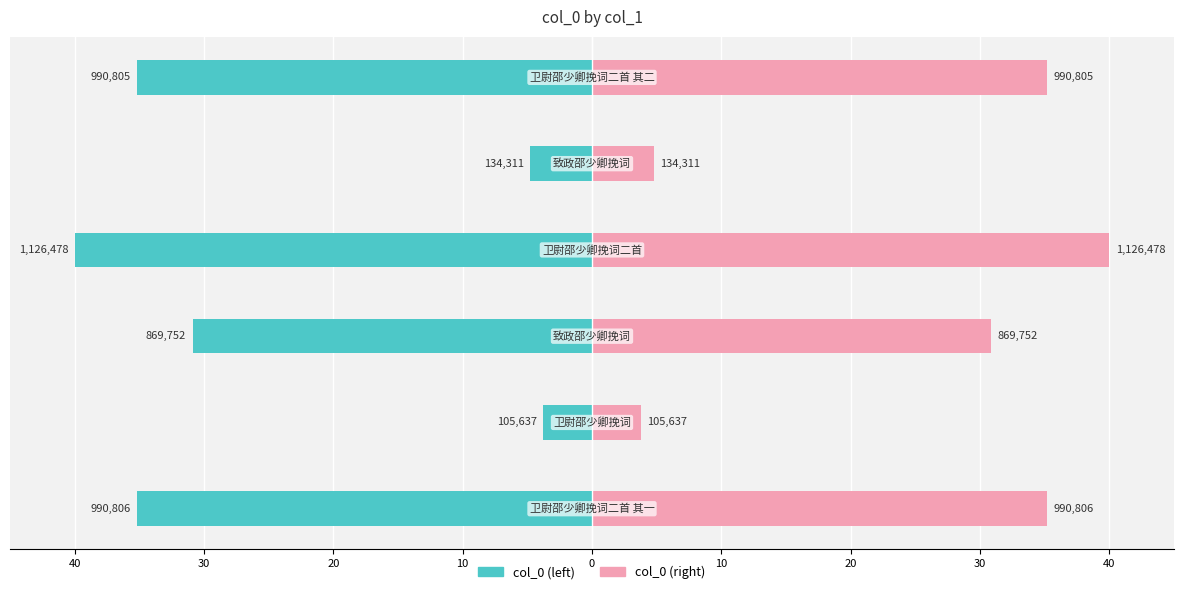

The value of col_0 (right) at 0 is 35.2. True or false?

True